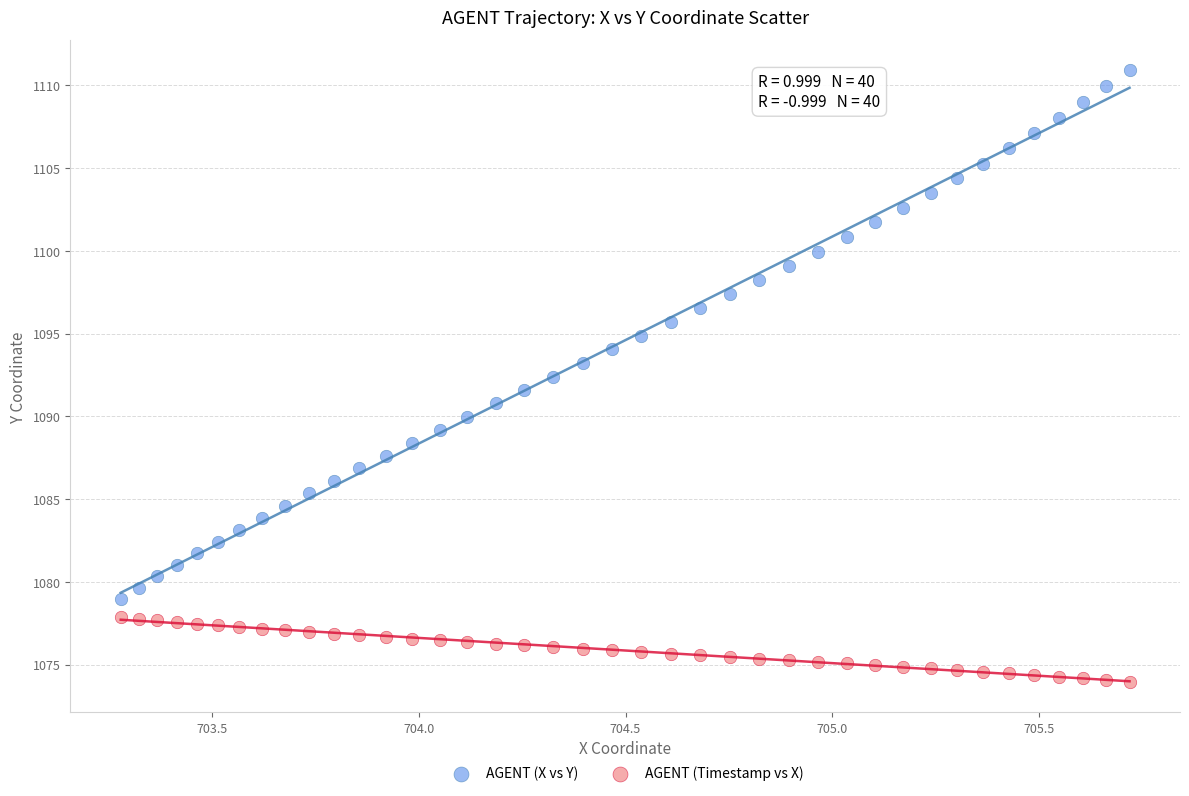

Which series has the largest Y range (max minus min)?

AGENT (X vs Y)